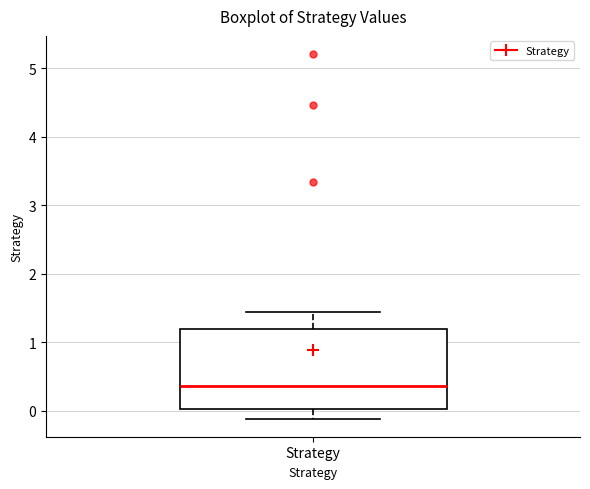

Transcribe this box plot: give where the median line is, the range the box spans, and where the two whiskers end, as read against the y-axis. The values are not printed on the chart, so give them approximately, as read against the axis.

median 0.4, box 0.0 to 1.2, whiskers -0.1 to 1.4